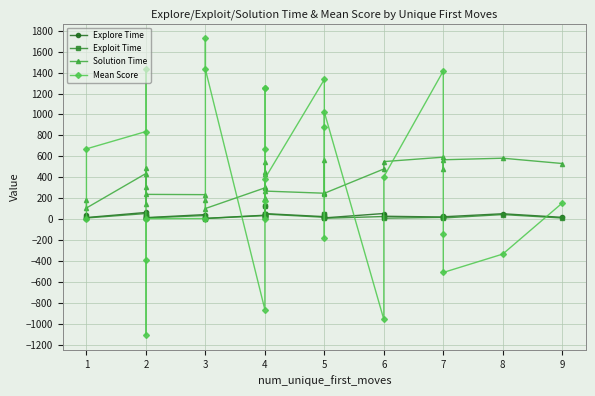

Is it true that Exploit Time equals 3.0 at 6?

False